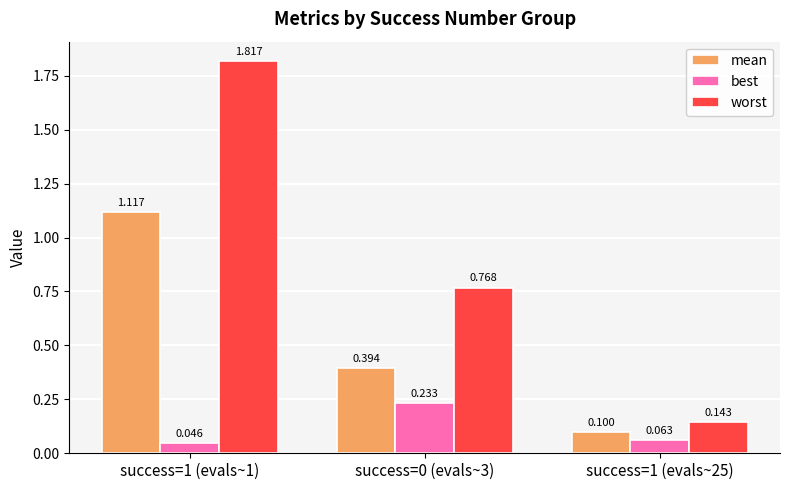

At how many categories does at least one series exceed 0?

3